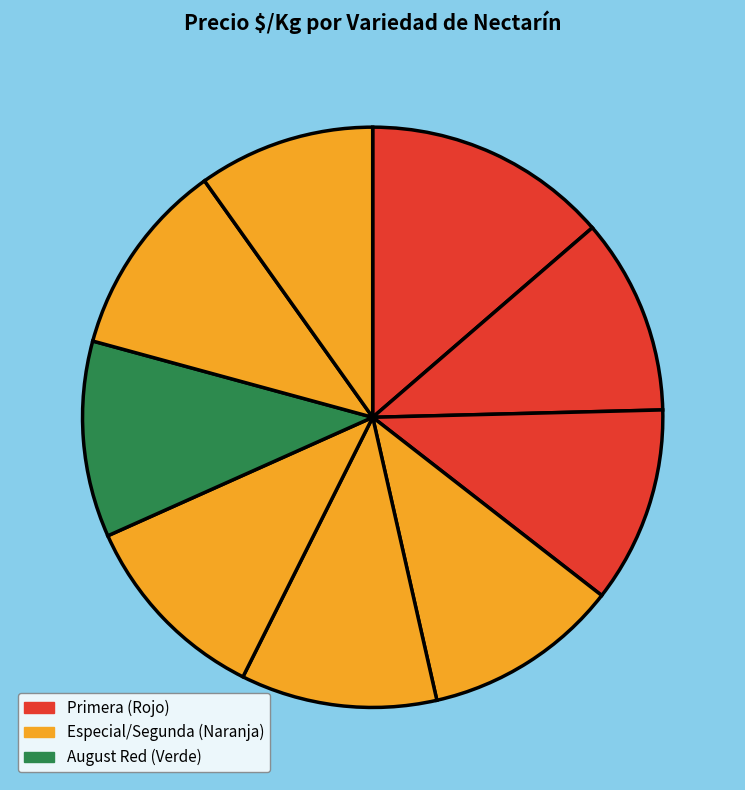

How many slices are in this pie chart?

9